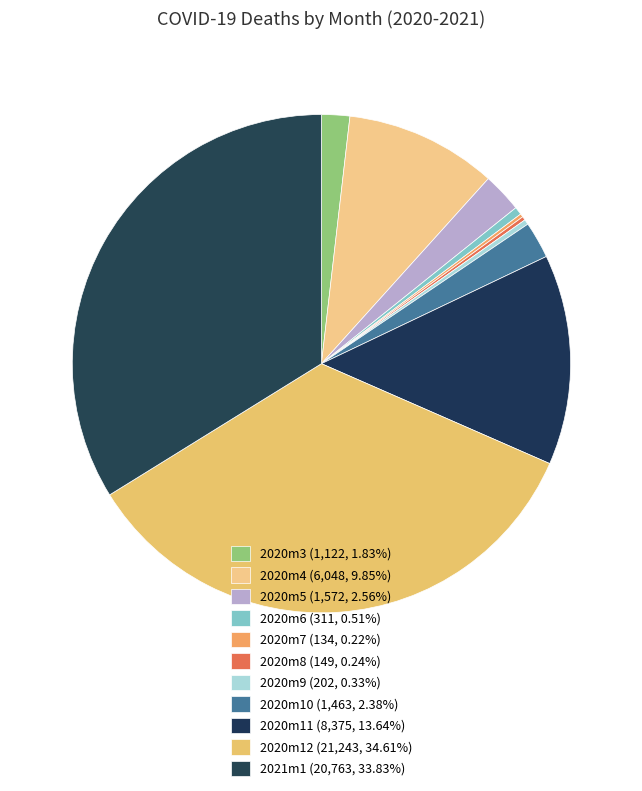

Is there a majority slice in this chart?

No